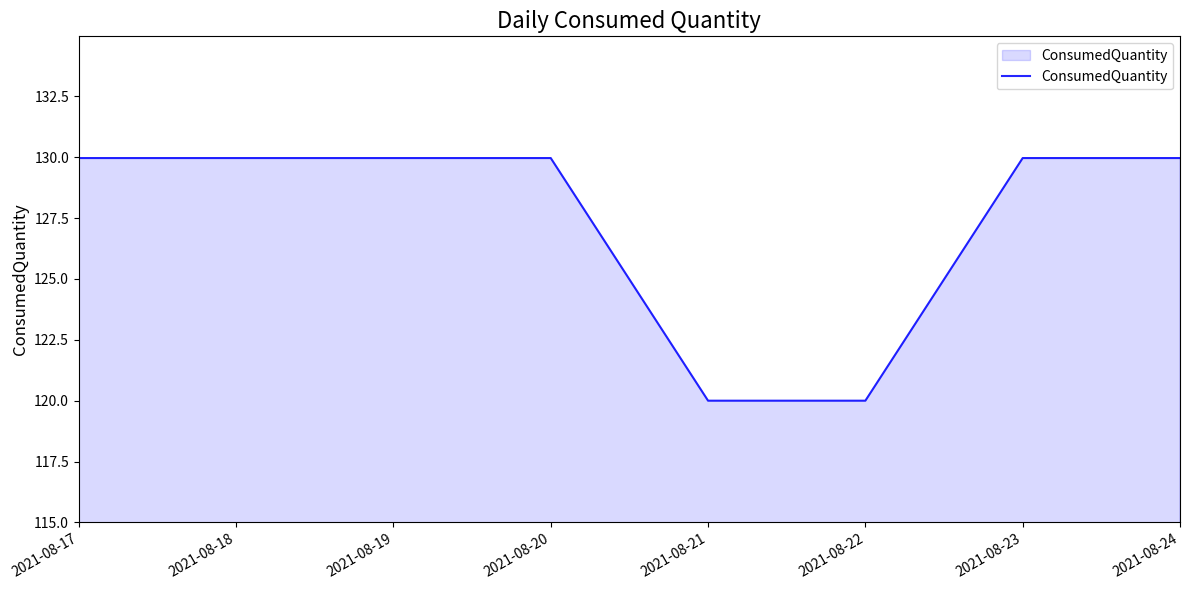

Reading left to right, what are all the values shown in this chart?

130.0	130.0	130.0	130.0	120.0	120.0	130.0	130.0